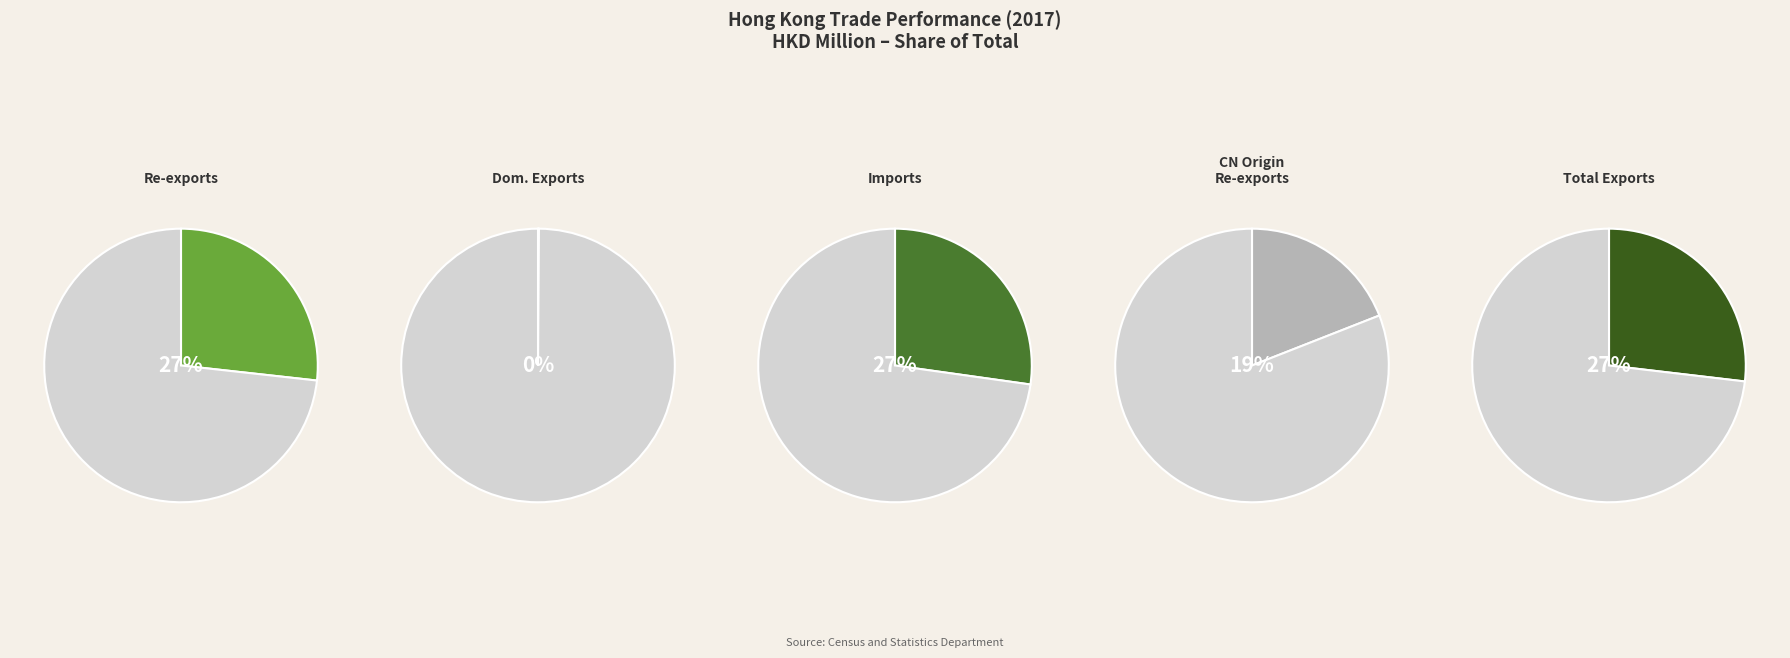

How many segments does this pie chart have?

5